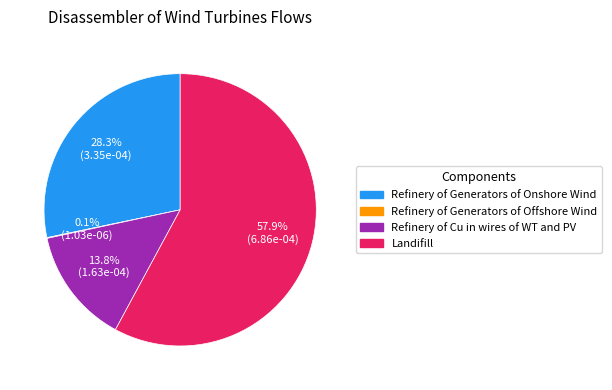

Does any single category account for the majority?

Yes